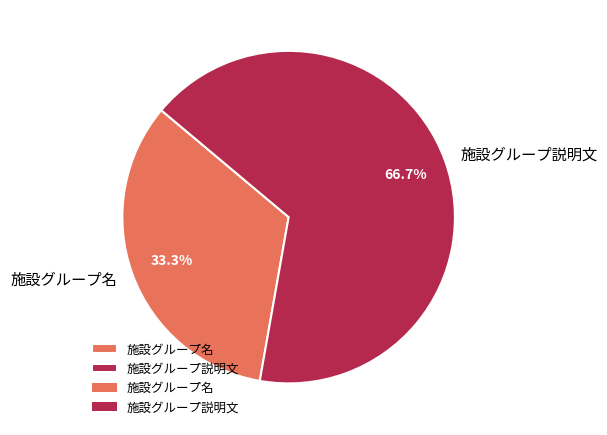

Approximately how many times larger is the value at 施設グループ説明文 compared to 施設グループ名?

2.0